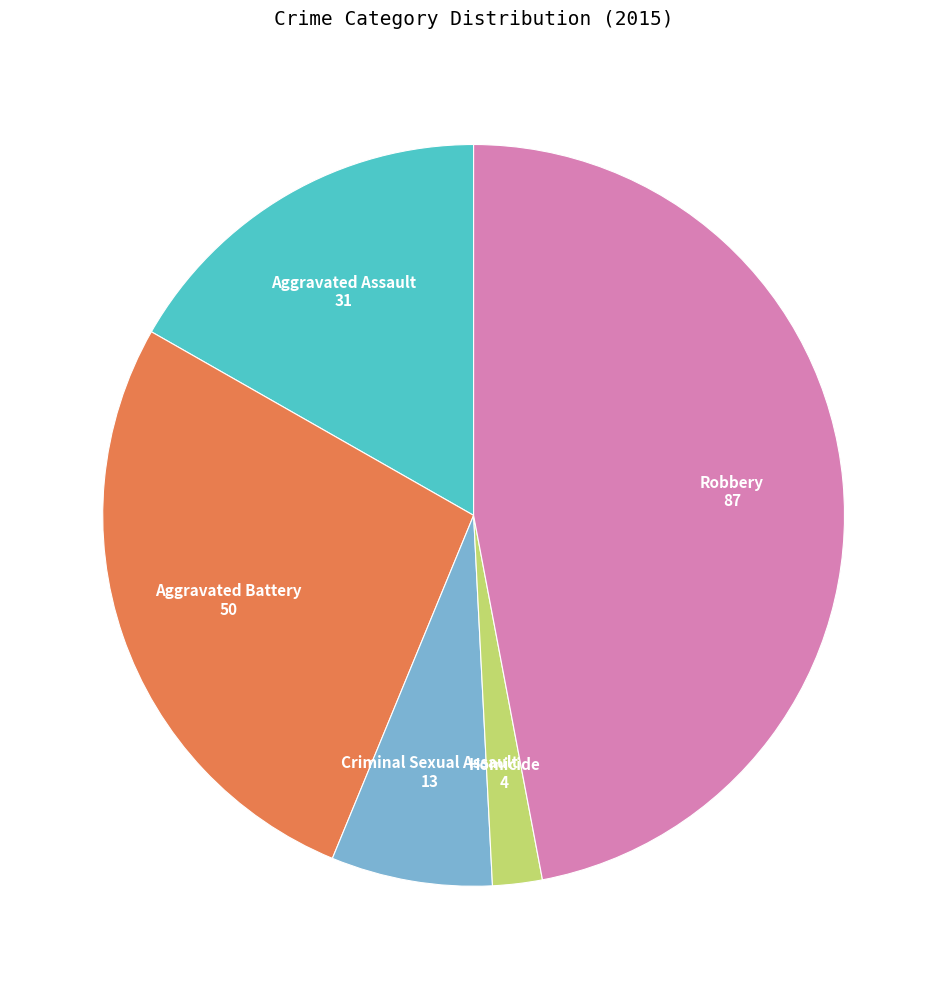

Which category has the biggest portion of the pie?

Robbery